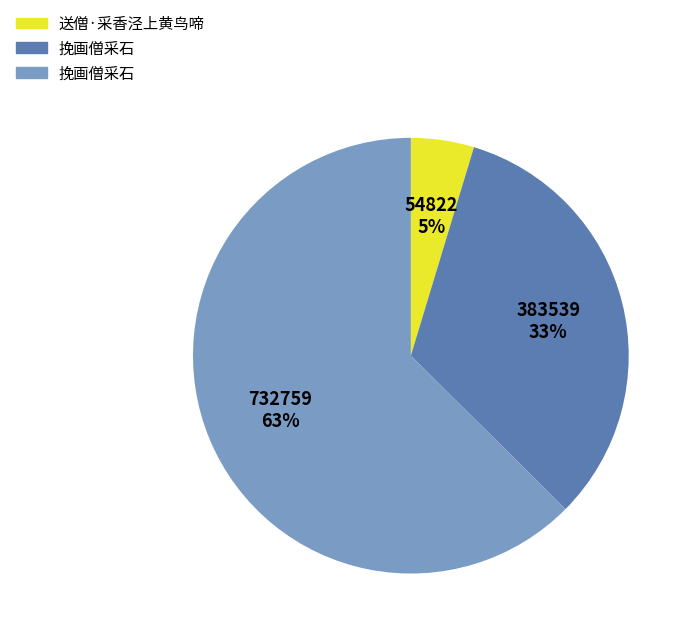

To the nearest percent, what is the average slice percentage?

33%